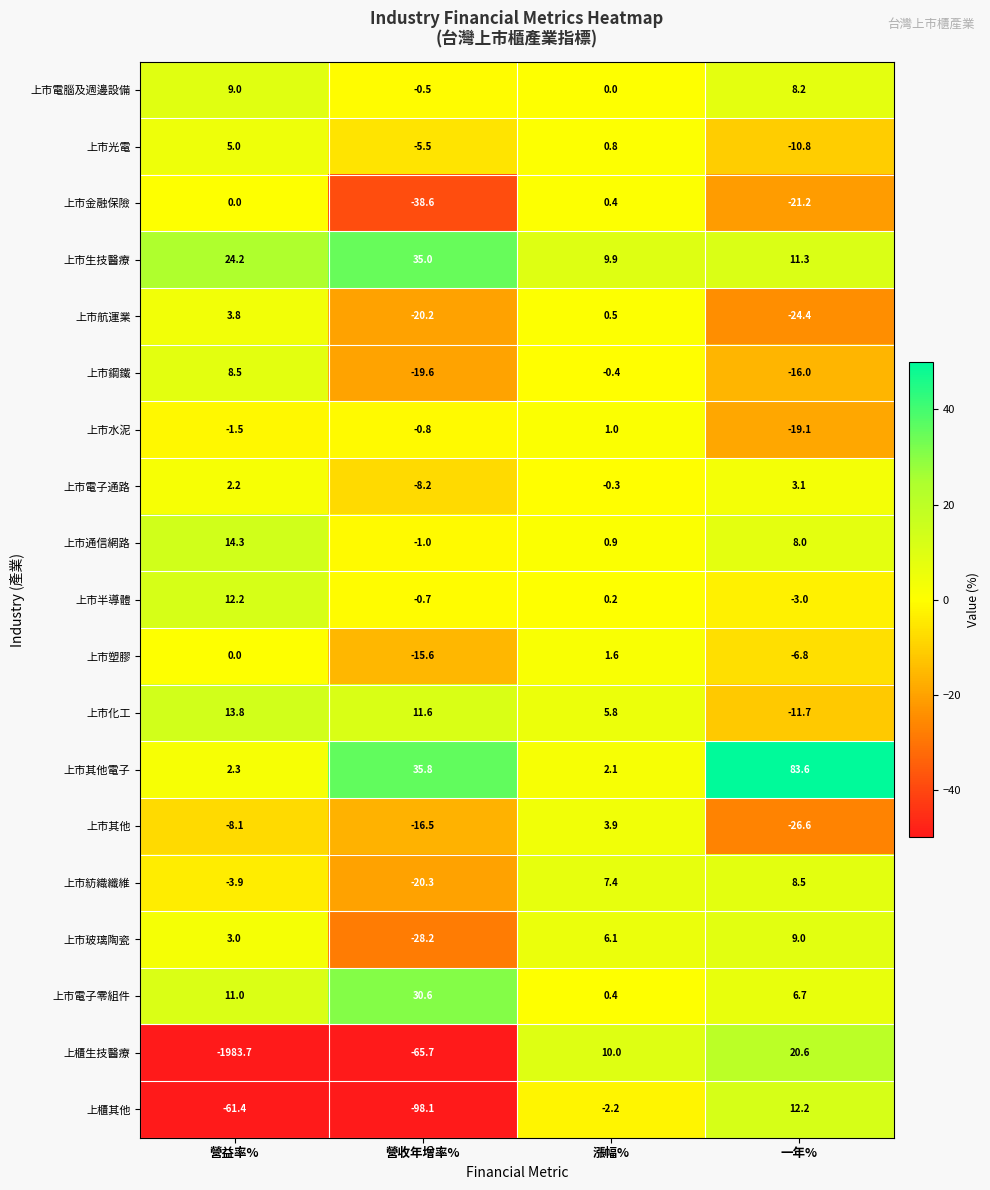

Is the value of 上市通信網路 at 營收年增率% greater than the value of 上市鋼鐵 at 一年%?

Yes